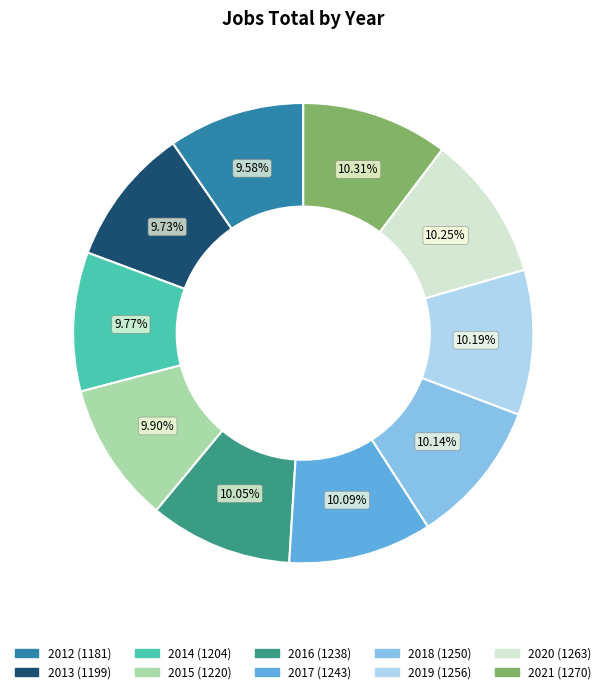

What is the ratio of the value at 2018 to the value at 2015?

1.0